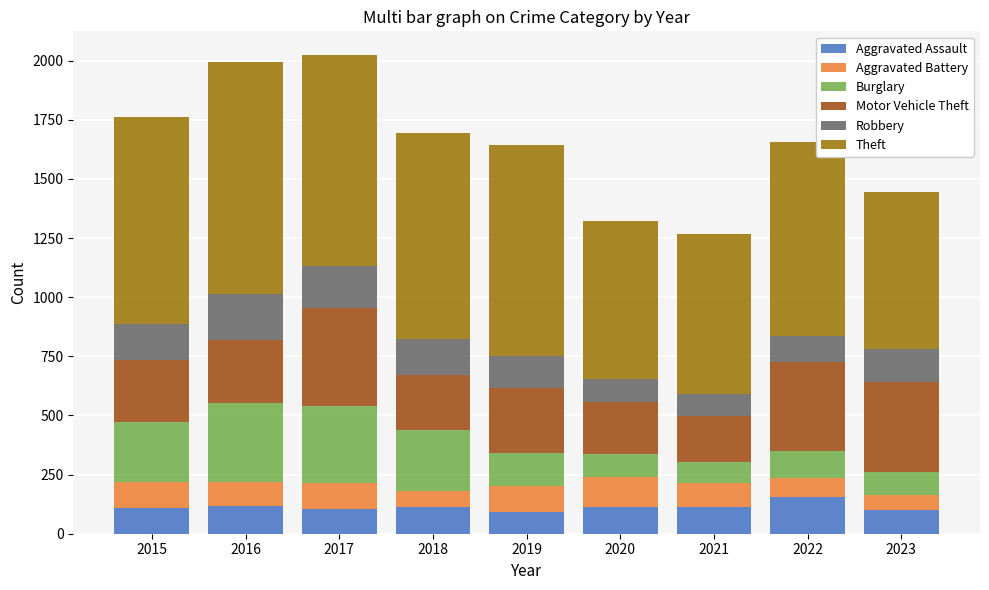

What is the highest value of the Aggravated Assault series?

154